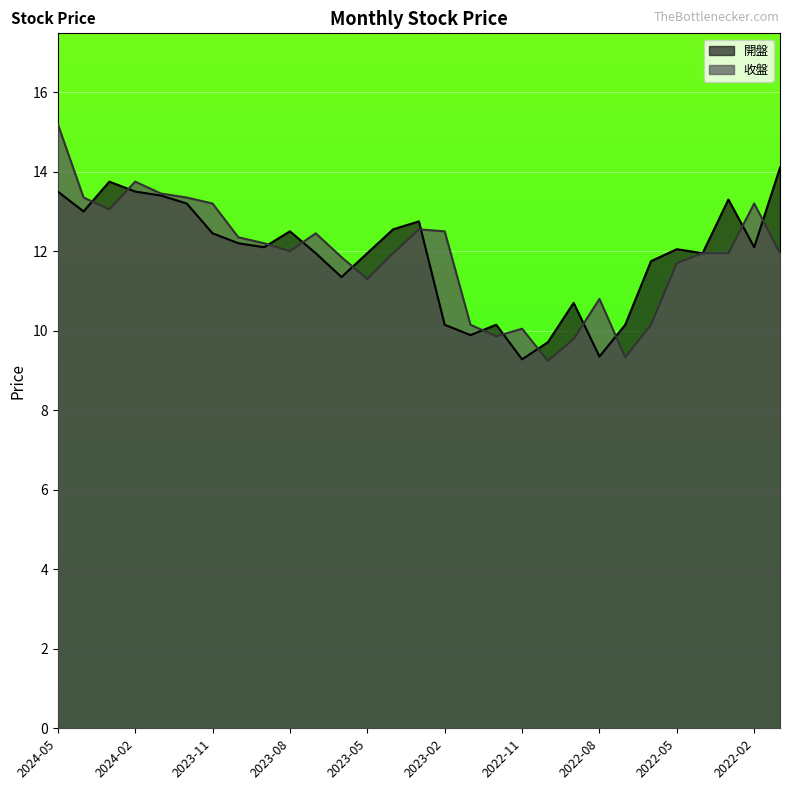

Is the value of 開盤 at 2023-09 greater than the value of 收盤 at 2023-03?

No